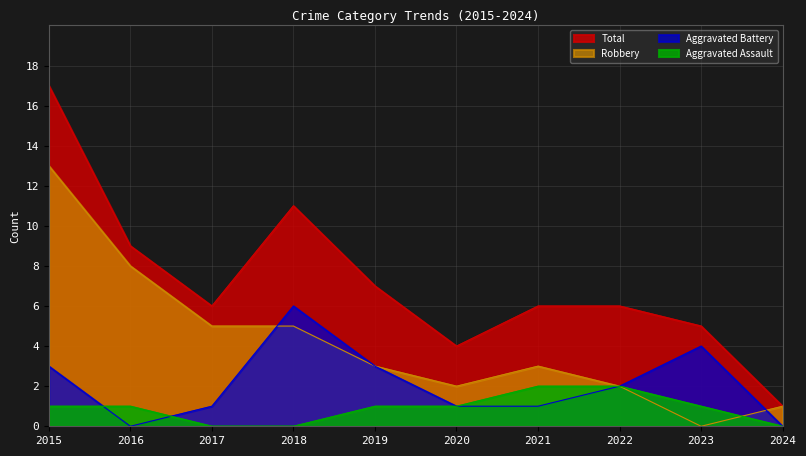

Which category has the highest value across all series?

2015